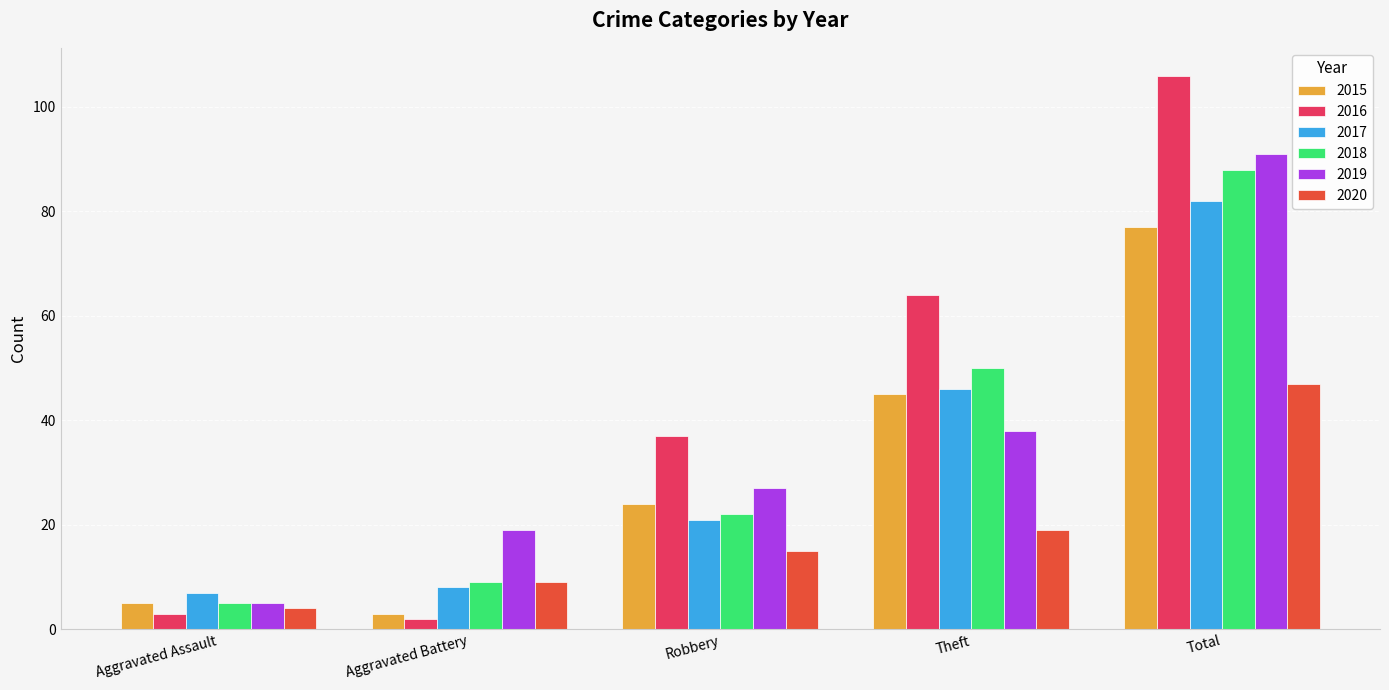

What is the sum of all 2019 values?

180